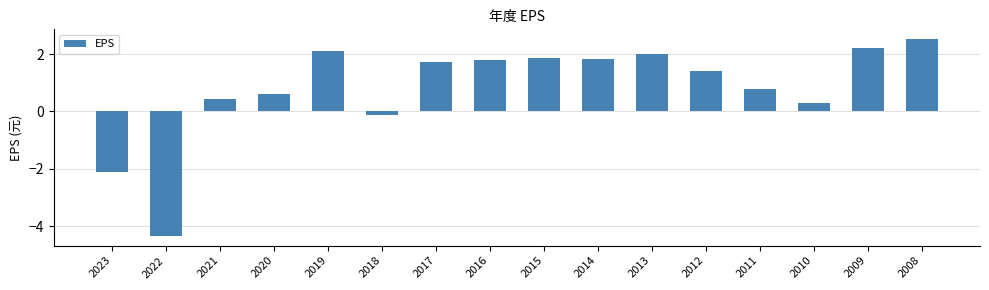

What is the maximum value shown in the chart?

2.5